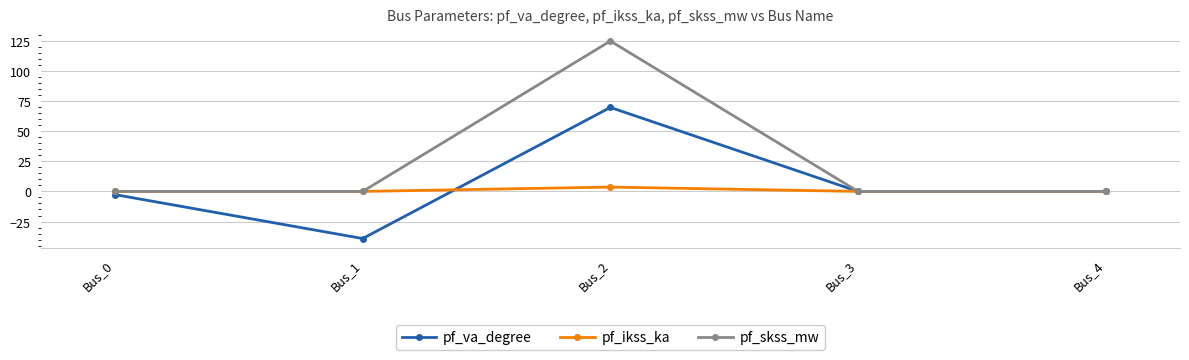

True or false: pf_skss_mw has a value of 72.7 at Bus_4.

False